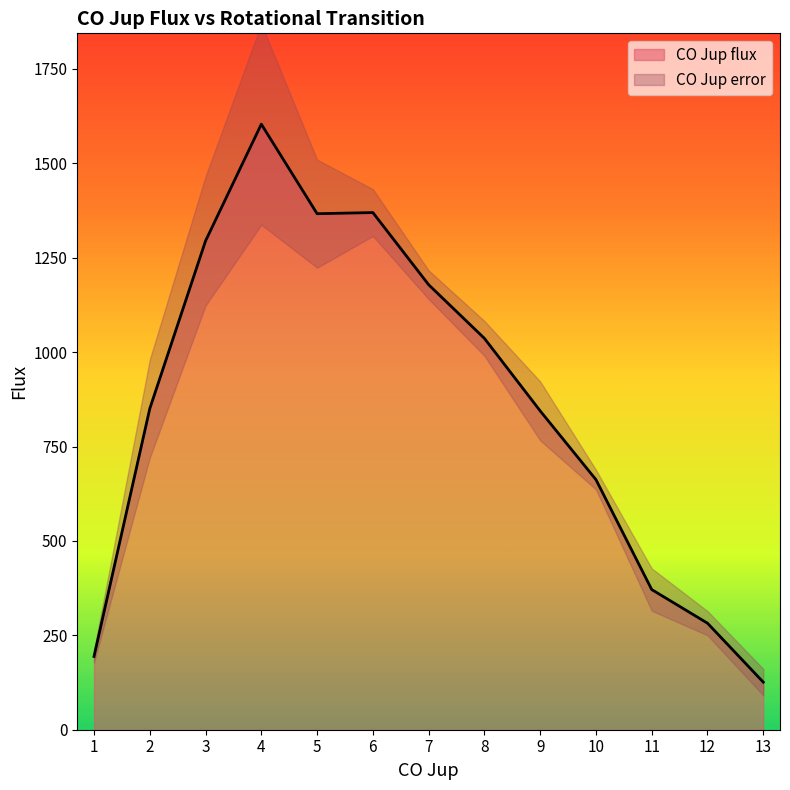

How many interior local valleys (lower than both neighbors) does the data have?

1